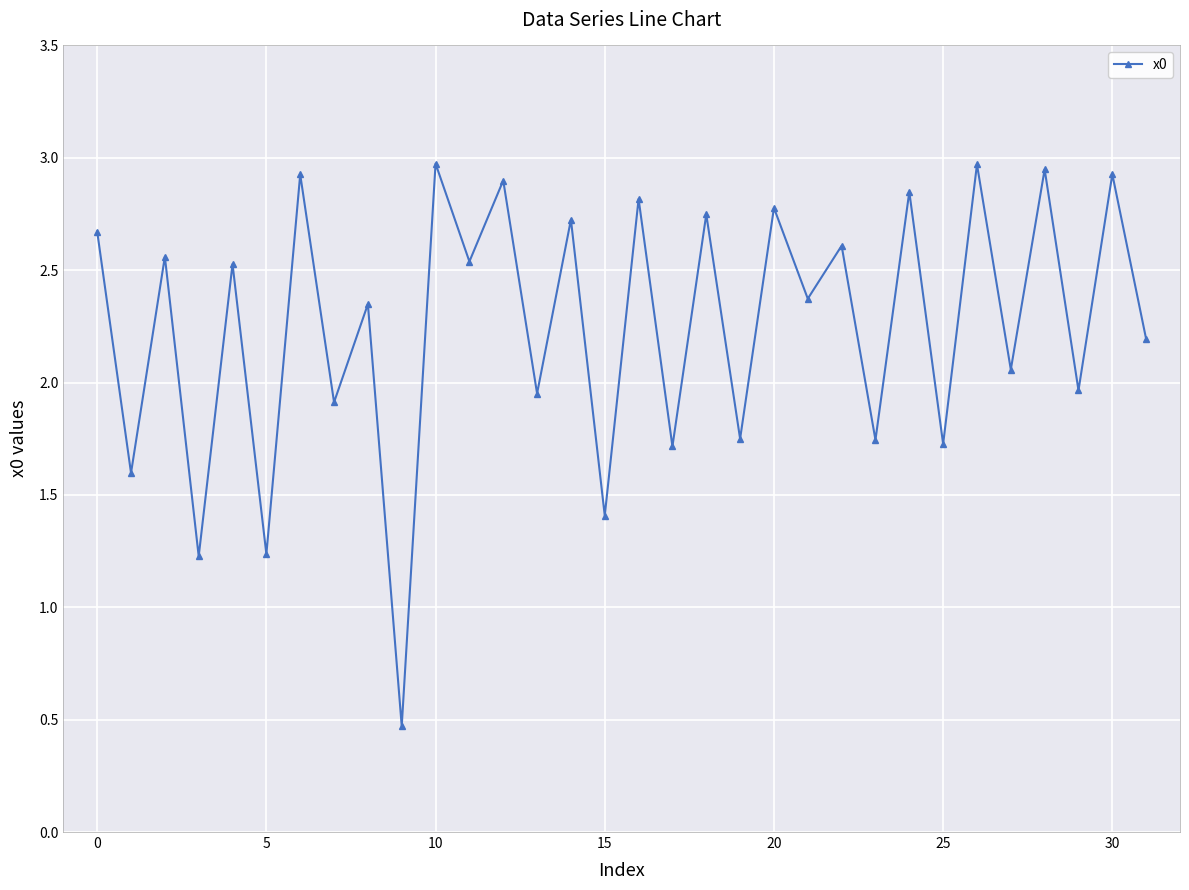

What is the sum of all values?

72.1